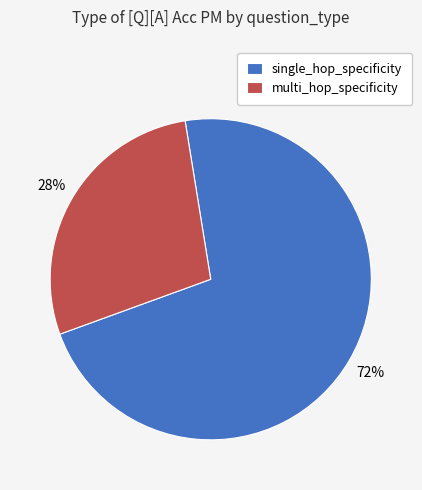

Do multi_hop_specificity and single_hop_specificity together represent more than half of the pie?

Yes